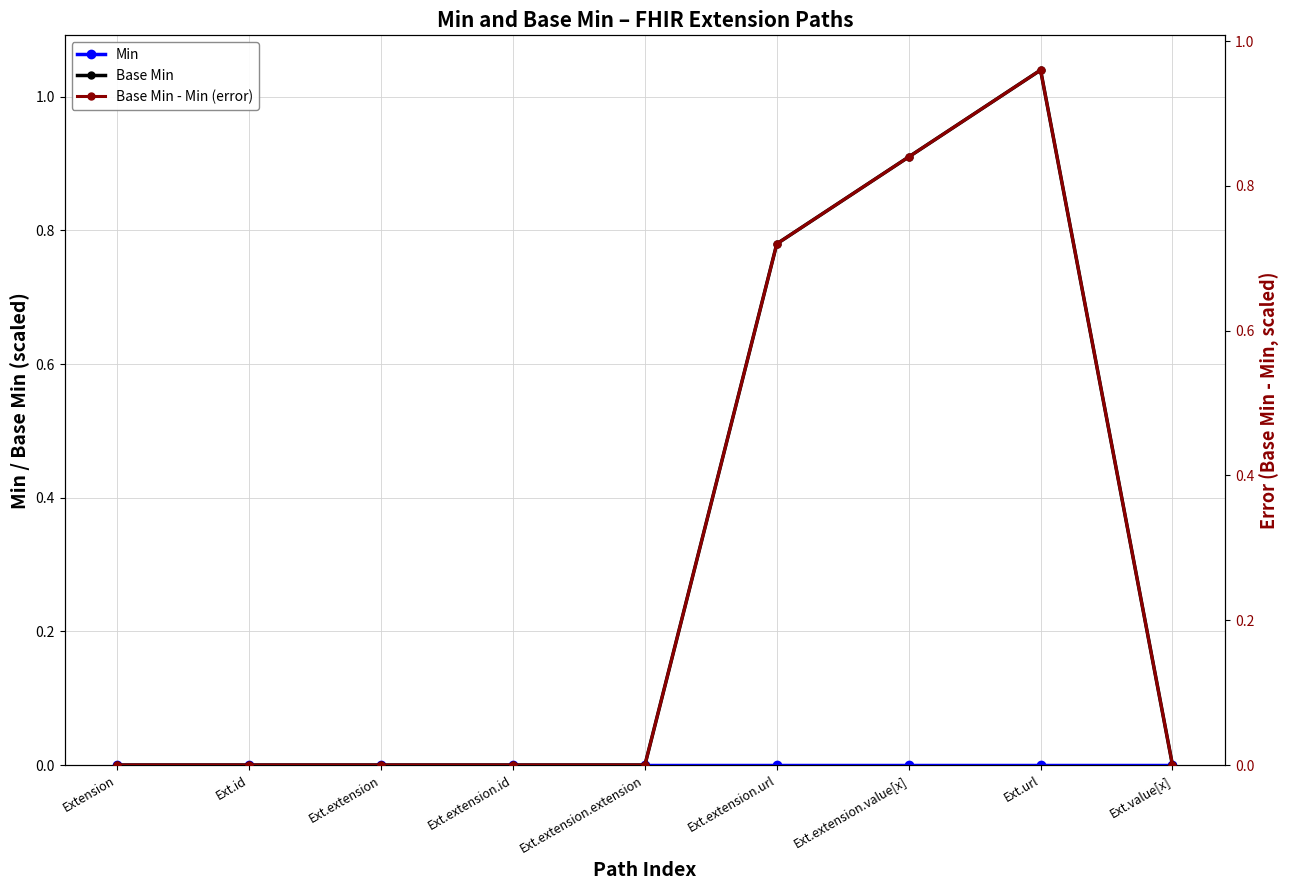

True or false: Base Min - Min (error) and Min cross at least once.

False